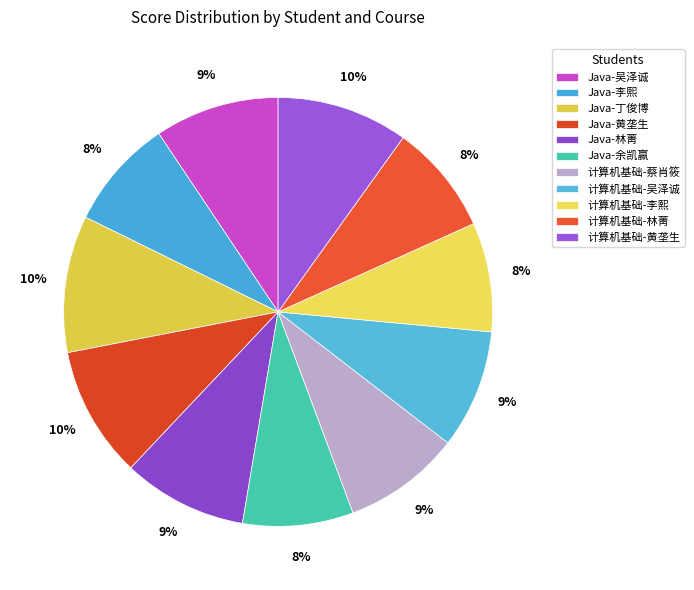

To the nearest percent, what is the average slice percentage?

9%